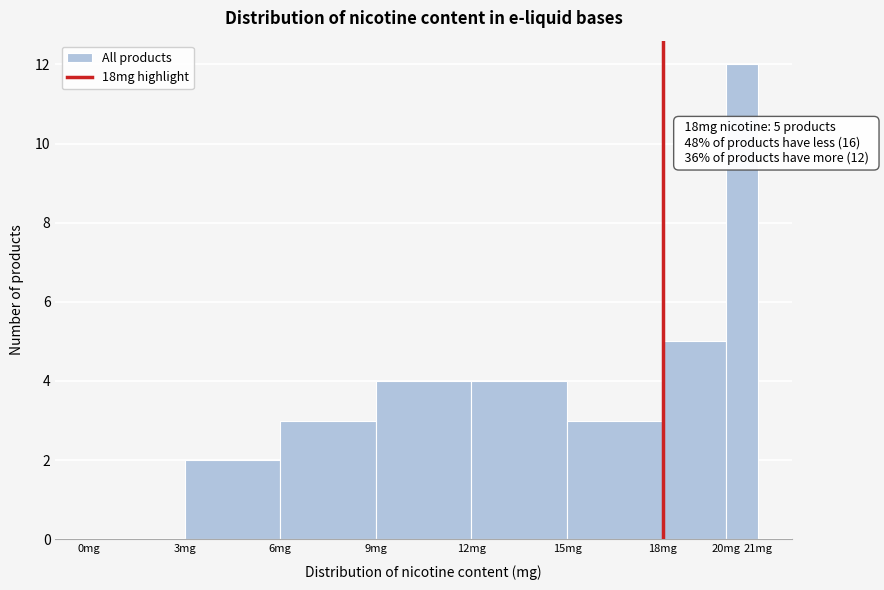

Which range on the x-axis has the tallest bar?

20 to 21